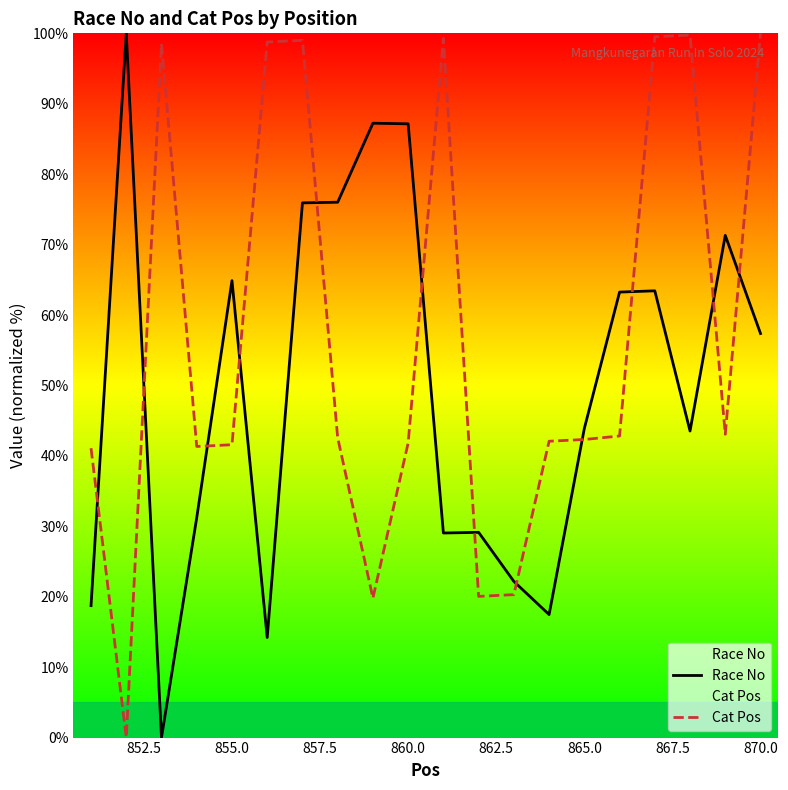

Which series ends up on top after the final intersection of Cat Pos and Race No?

Cat Pos